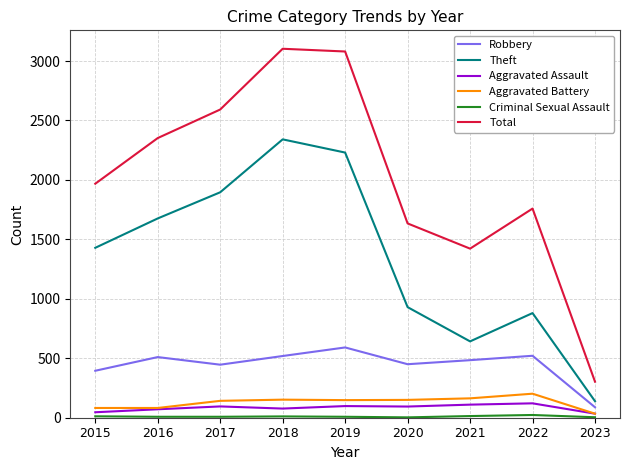

What is the difference between the Theft values at 2022 and 2016?

796